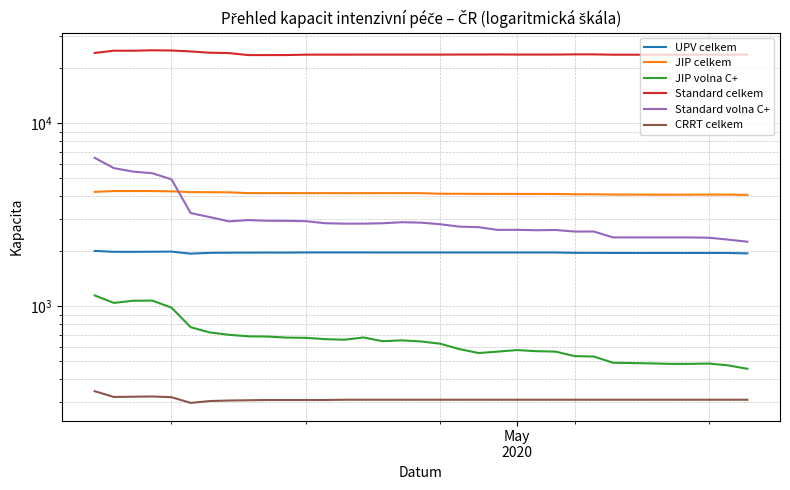

What is the value of the JIP volna C+ point at the 8th from the left?

699